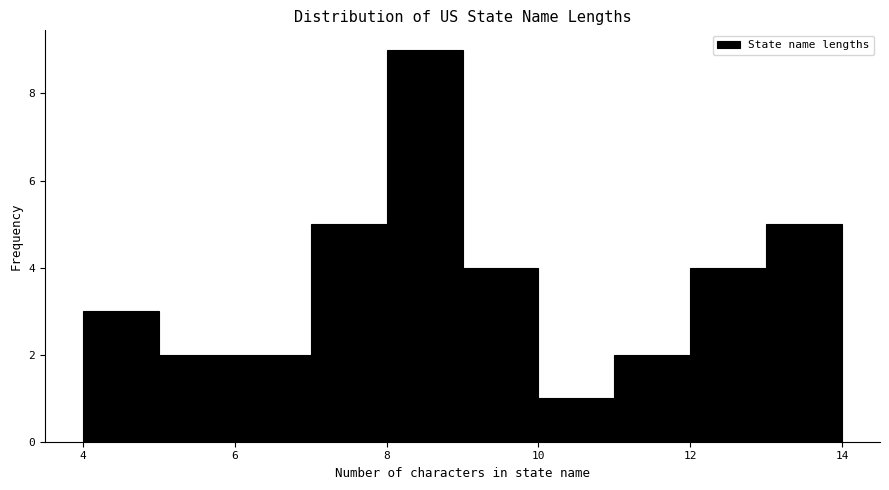

Reading left to right, transcribe this chart: for each bar, give the range it covers on the x-axis and its height. The values are not printed on the chart, so give them approximately, as read against the axis.

4 to 5: 3
5 to 6: 2
6 to 7: 2
7 to 8: 5
8 to 9: 9
9 to 10: 4
10 to 11: 1
11 to 12: 2
12 to 13: 4
13 to 14: 5